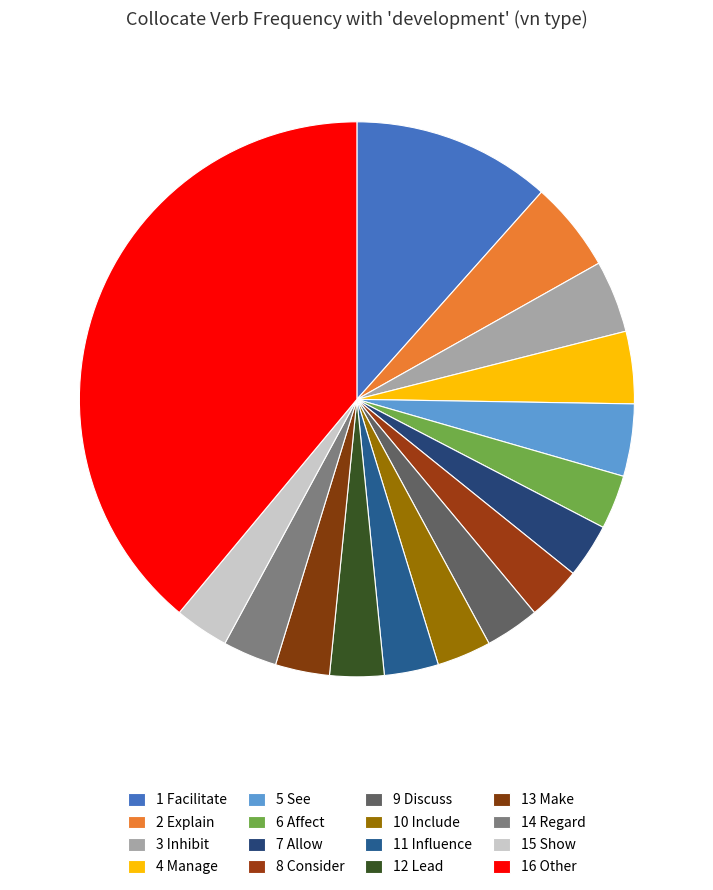

Count the number of slices in the pie.

16